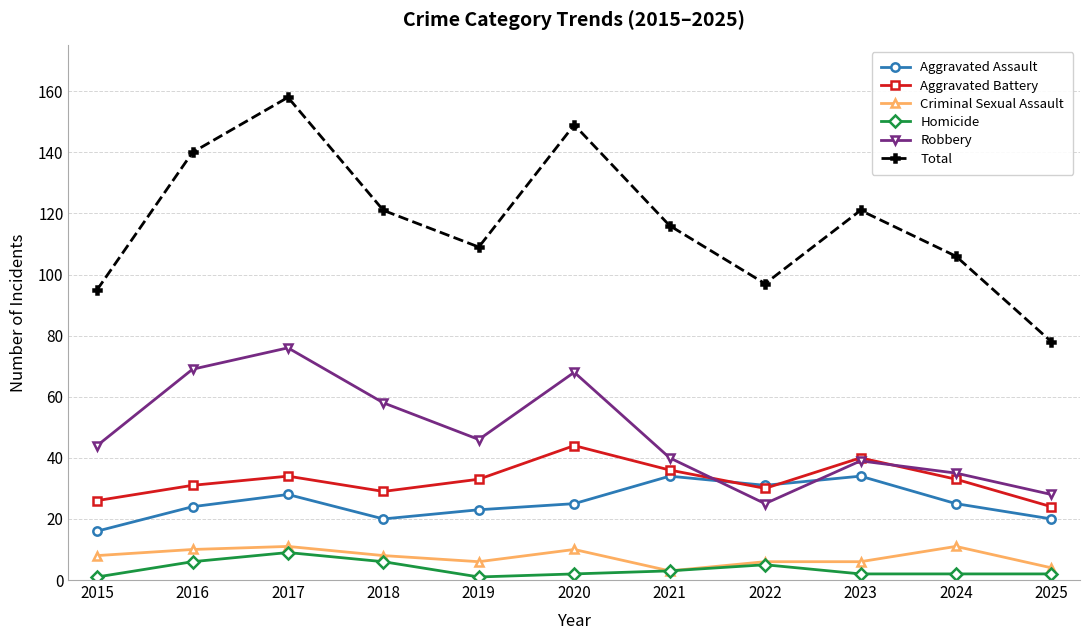

What is the value of the Homicide point at the 4th from the left?

6